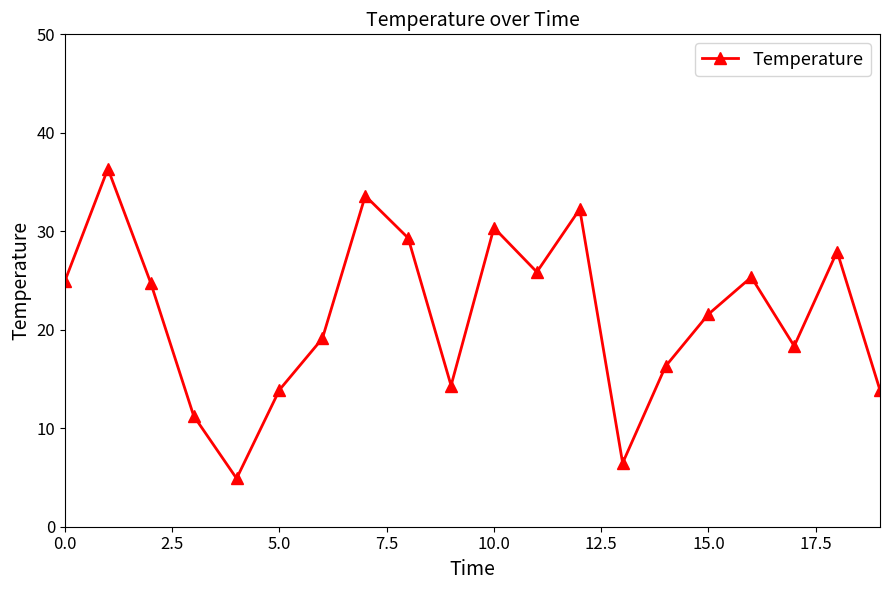

What is the value of the 4th point from the left?

11.2